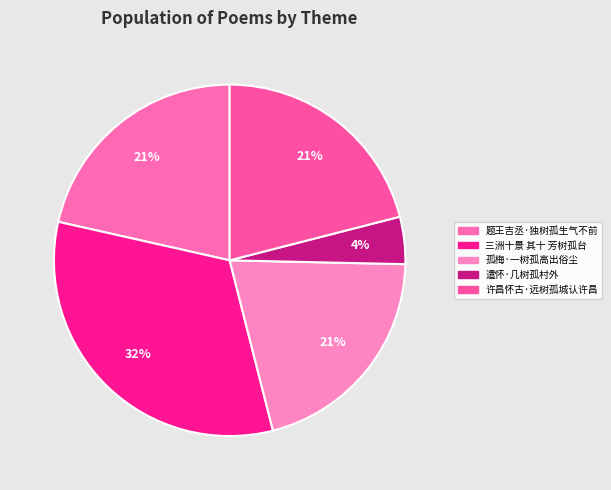

To the nearest percent, what percentage of the pie is 孤梅·一树孤高出俗尘?

21%